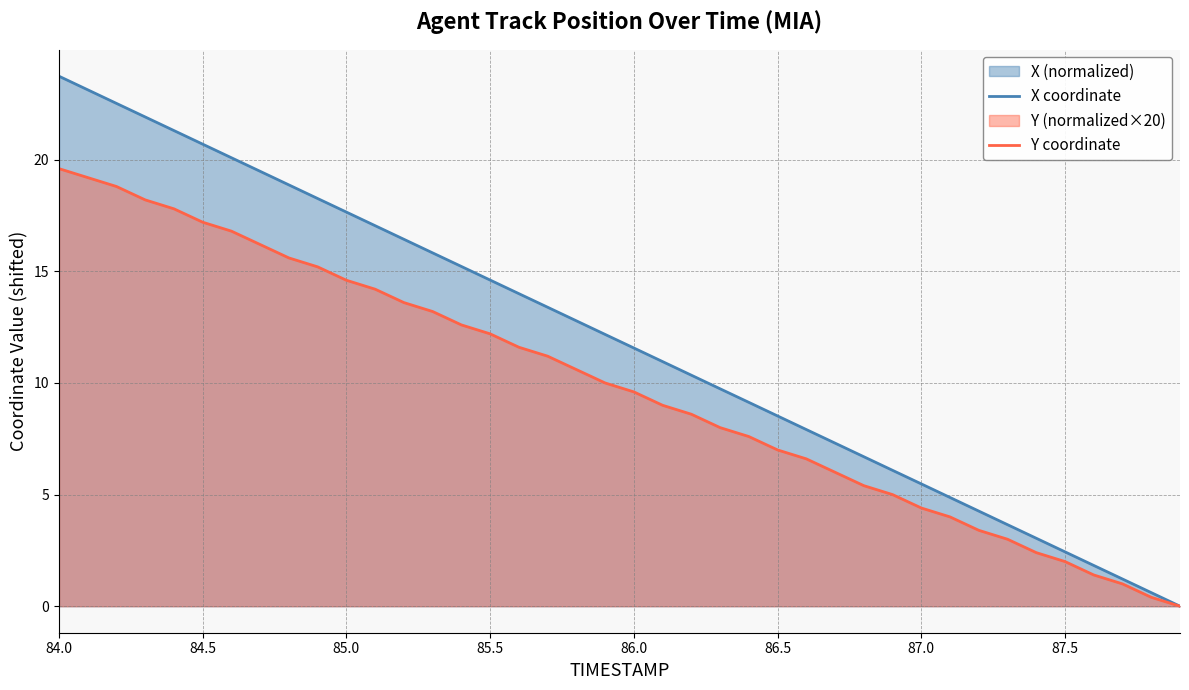

True or false: X coordinate and Y coordinate cross at least once.

False